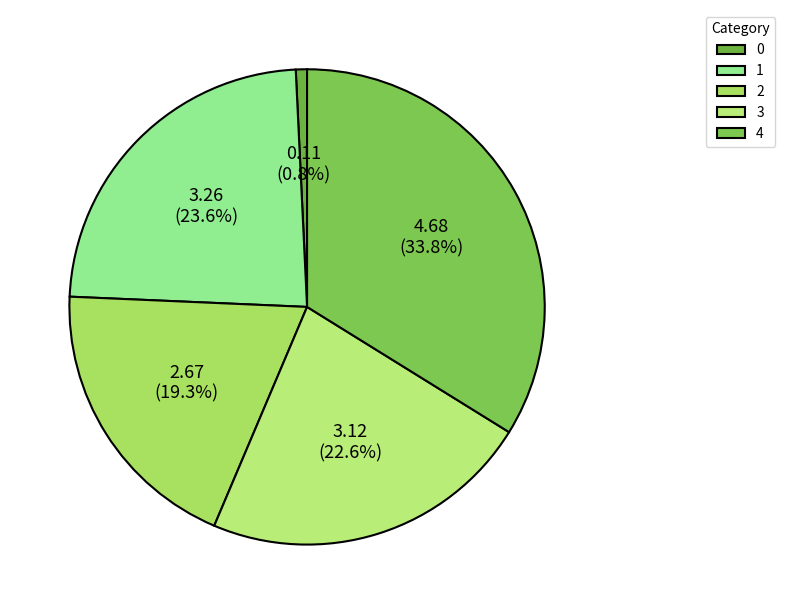

Combined, do 4 and 3 account for over 50%?

Yes